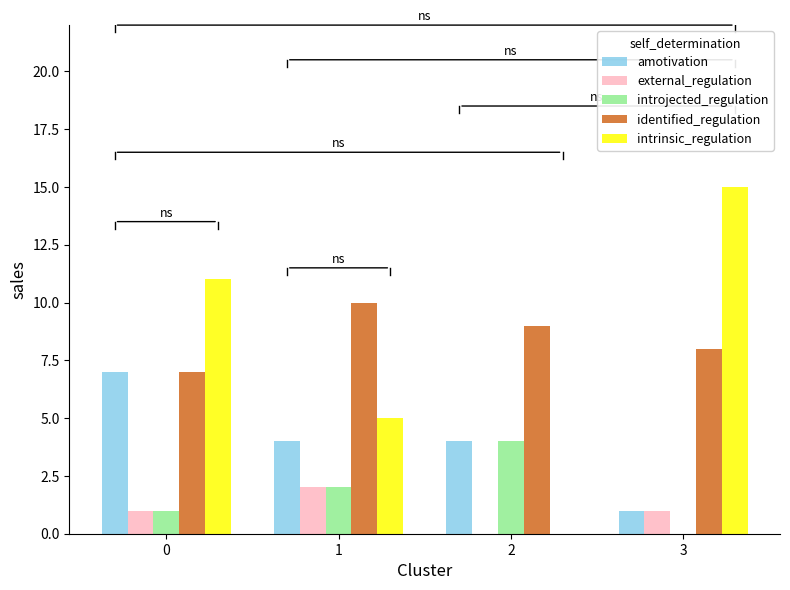

What is the difference between the introjected_regulation values at 0 and 3?

1